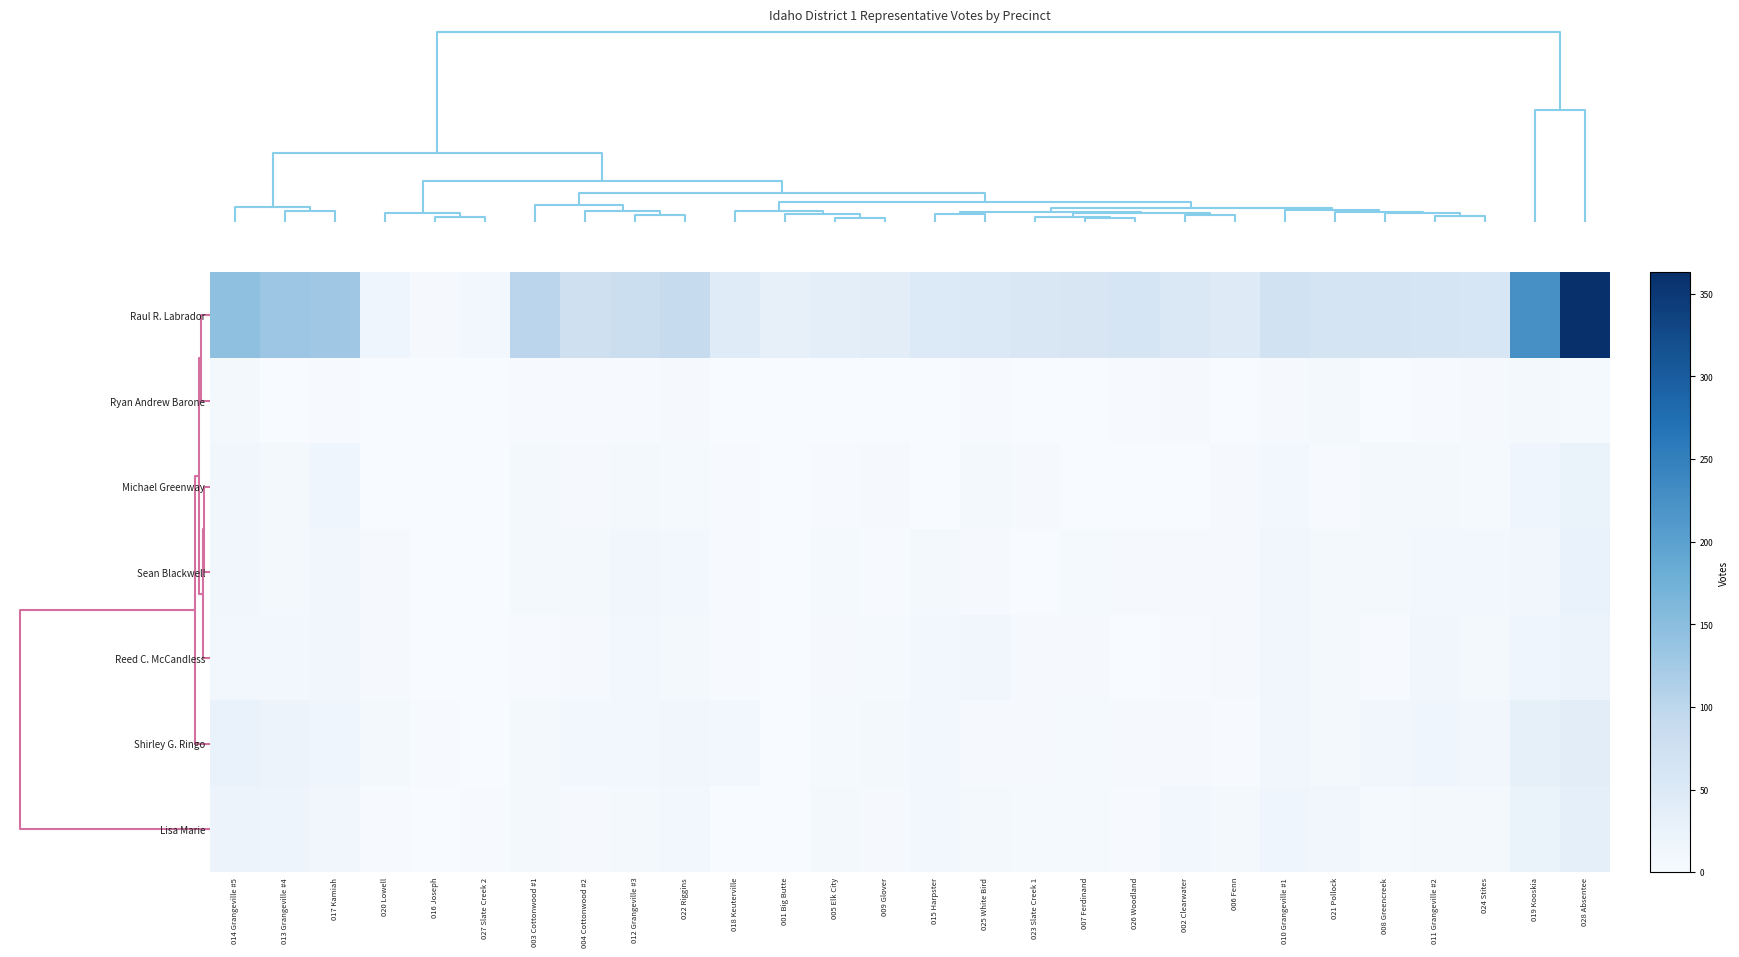

Reading left to right, transcribe all the data shown in this chart.

Raul R. Labrador: 014 Grangeville #5=144	013 Grangeville #4=133	017 Kamiah=128	020 Lowell=15	016 Joseph=4	027 Slate Creek 2=10	003 Cottonwood #1=101	004 Cottonwood #2=75	012 Grangeville #3=82	022 Riggins=88	018 Keuterville=45	001 Big Butte=29	005 Elk City=35	009 Glover=37	015 Harpster=51	025 White Bird=52	023 Slate Creek 1=55	007 Ferdinand=58	026 Woodland=60	002 Clearwater=53	006 Fenn=46	010 Grangeville #1=70	021 Pollock=63	008 Greencreek=64	011 Grangeville #2=62	024 Stites=59	019 Kooskia=225	028 Absentee=363
Ryan Andrew Barone: 014 Grangeville #5=6	013 Grangeville #4=1	017 Kamiah=2	020 Lowell=1	016 Joseph=0	027 Slate Creek 2=0	003 Cottonwood #1=2	004 Cottonwood #2=2	012 Grangeville #3=2	022 Riggins=3	018 Keuterville=1	001 Big Butte=0	005 Elk City=0	009 Glover=1	015 Harpster=1	025 White Bird=2	023 Slate Creek 1=0	007 Ferdinand=1	026 Woodland=2	002 Clearwater=3	006 Fenn=1	010 Grangeville #1=3	021 Pollock=6	008 Greencreek=1	011 Grangeville #2=2	024 Stites=3	019 Kooskia=8	028 Absentee=5
Michael Greenway: 014 Grangeville #5=13	013 Grangeville #4=7	017 Kamiah=17	020 Lowell=0	016 Joseph=1	027 Slate Creek 2=0	003 Cottonwood #1=6	004 Cottonwood #2=3	012 Grangeville #3=7	022 Riggins=5	018 Keuterville=2	001 Big Butte=1	005 Elk City=2	009 Glover=4	015 Harpster=0	025 White Bird=6	023 Slate Creek 1=3	007 Ferdinand=1	026 Woodland=1	002 Clearwater=1	006 Fenn=3	010 Grangeville #1=9	021 Pollock=2	008 Greencreek=6	011 Grangeville #2=7	024 Stites=5	019 Kooskia=17	028 Absentee=23
Sean Blackwell: 014 Grangeville #5=13	013 Grangeville #4=8	017 Kamiah=13	020 Lowell=3	016 Joseph=0	027 Slate Creek 2=0	003 Cottonwood #1=7	004 Cottonwood #2=8	012 Grangeville #3=13	022 Riggins=9	018 Keuterville=2	001 Big Butte=1	005 Elk City=5	009 Glover=2	015 Harpster=6	025 White Bird=3	023 Slate Creek 1=0	007 Ferdinand=5	026 Woodland=3	002 Clearwater=3	006 Fenn=3	010 Grangeville #1=12	021 Pollock=8	008 Greencreek=8	011 Grangeville #2=11	024 Stites=10	019 Kooskia=12	028 Absentee=25
Reed C. McCandless: 014 Grangeville #5=9	013 Grangeville #4=11	017 Kamiah=12	020 Lowell=4	016 Joseph=0	027 Slate Creek 2=0	003 Cottonwood #1=2	004 Cottonwood #2=4	012 Grangeville #3=10	022 Riggins=8	018 Keuterville=2	001 Big Butte=1	005 Elk City=3	009 Glover=5	015 Harpster=9	025 White Bird=12	023 Slate Creek 1=3	007 Ferdinand=3	026 Woodland=1	002 Clearwater=2	006 Fenn=3	010 Grangeville #1=12	021 Pollock=6	008 Greencreek=2	011 Grangeville #2=14	024 Stites=8	019 Kooskia=17	028 Absentee=20
Shirley G. Ringo: 014 Grangeville #5=26	013 Grangeville #4=21	017 Kamiah=16	020 Lowell=8	016 Joseph=2	027 Slate Creek 2=1	003 Cottonwood #1=7	004 Cottonwood #2=11	012 Grangeville #3=10	022 Riggins=14	018 Keuterville=9	001 Big Butte=1	005 Elk City=5	009 Glover=6	015 Harpster=9	025 White Bird=3	023 Slate Creek 1=3	007 Ferdinand=5	026 Woodland=4	002 Clearwater=3	006 Fenn=2	010 Grangeville #1=14	021 Pollock=6	008 Greencreek=12	011 Grangeville #2=15	024 Stites=12	019 Kooskia=30	028 Absentee=38
Lisa Marie: 014 Grangeville #5=21	013 Grangeville #4=18	017 Kamiah=14	020 Lowell=2	016 Joseph=0	027 Slate Creek 2=2	003 Cottonwood #1=6	004 Cottonwood #2=3	012 Grangeville #3=7	022 Riggins=10	018 Keuterville=1	001 Big Butte=1	005 Elk City=6	009 Glover=4	015 Harpster=10	025 White Bird=8	023 Slate Creek 1=5	007 Ferdinand=5	026 Woodland=2	002 Clearwater=11	006 Fenn=7	010 Grangeville #1=16	021 Pollock=12	008 Greencreek=5	011 Grangeville #2=7	024 Stites=7	019 Kooskia=24	028 Absentee=34